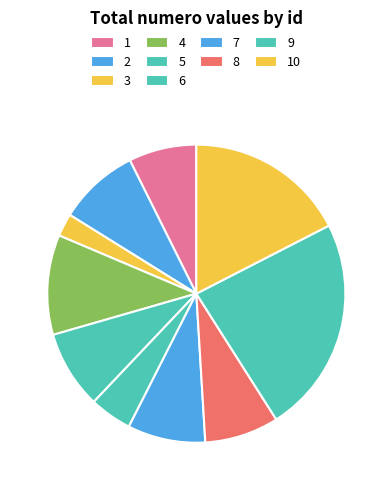

Is it true that 4 is 11% of the pie?

True